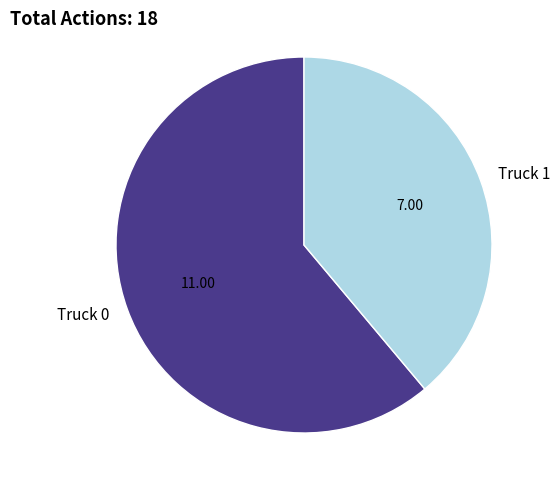

What is the majority slice?

Truck 0